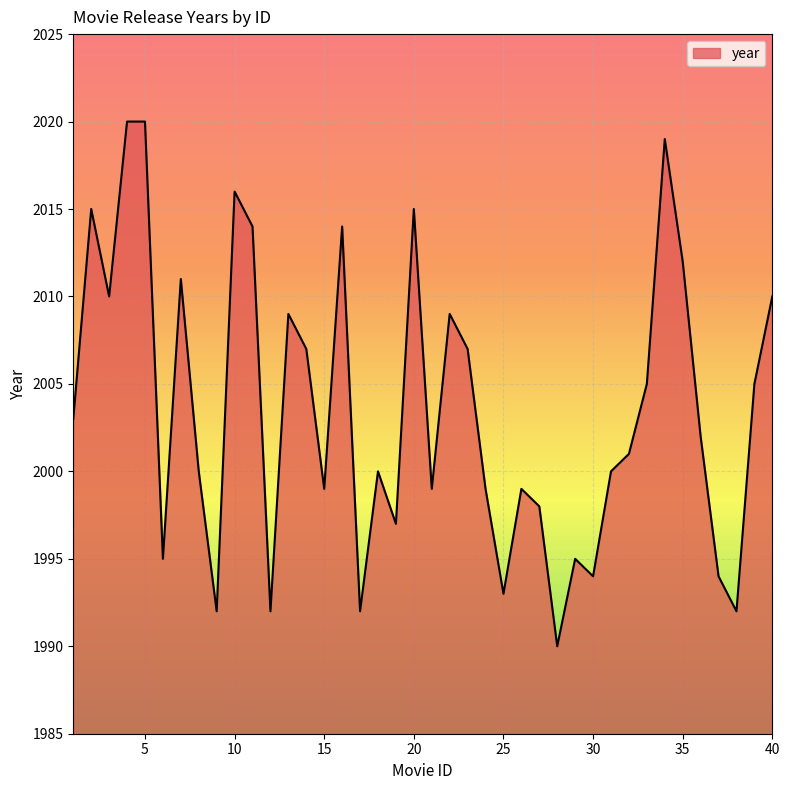

What is the smallest value displayed?

1990